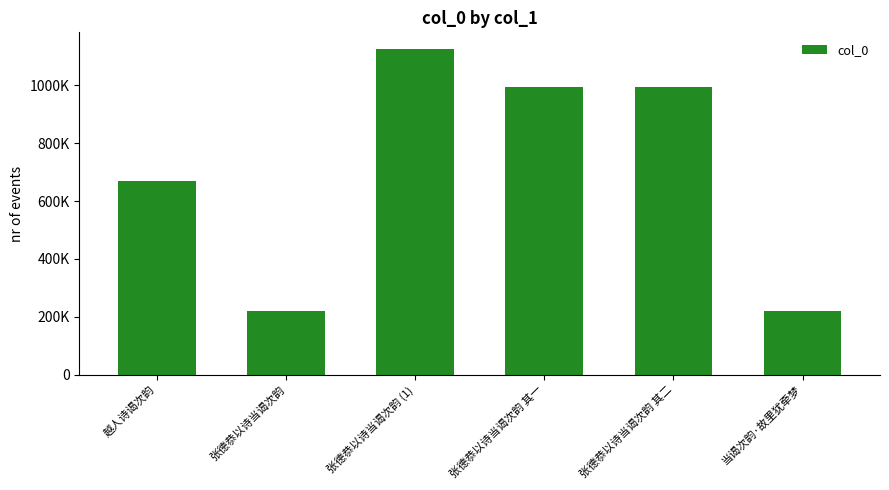

List the labels in order of value, largest first.

张德恭以诗当谒次韵 (1), 张德恭以诗当谒次韵 其二, 张德恭以诗当谒次韵 其一, 越人诗谒次韵, 当谒次韵·故里犹牵梦, 张德恭以诗当谒次韵